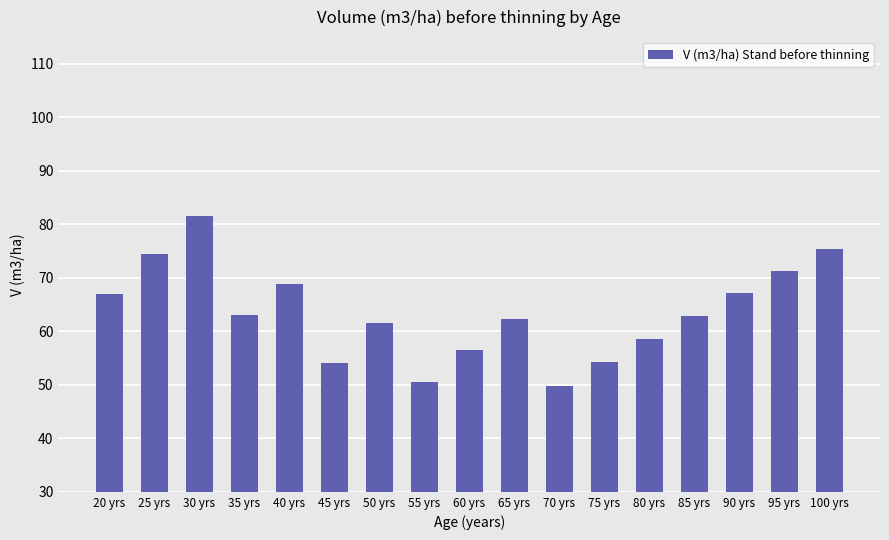

What position from the right is 40 yrs?

13